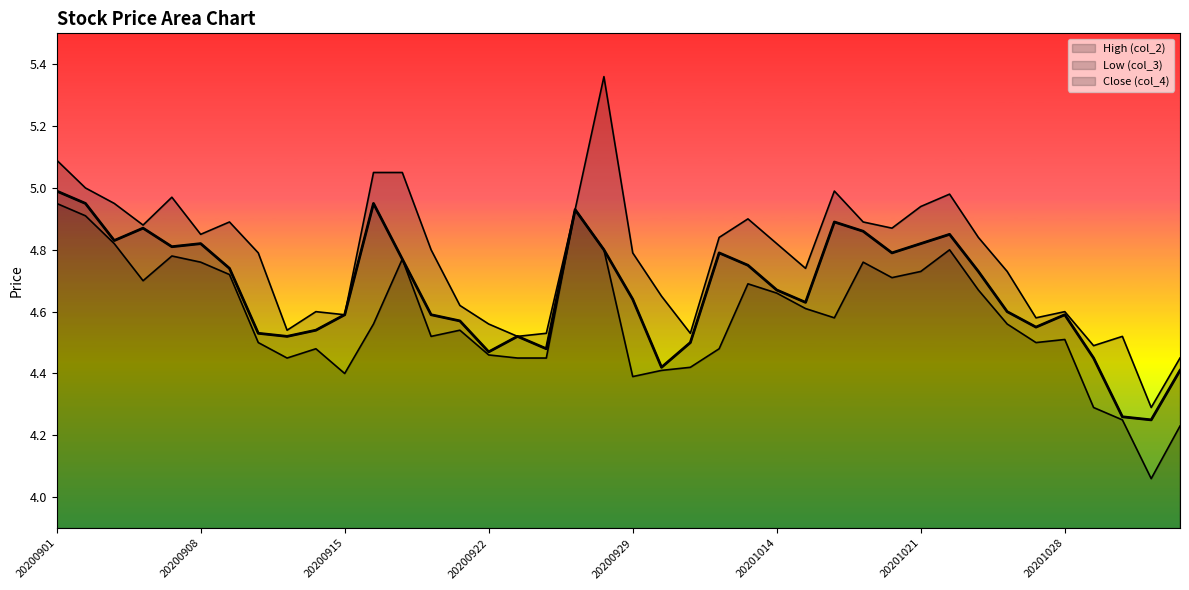

What is the difference between the maximum and minimum values?

0.7